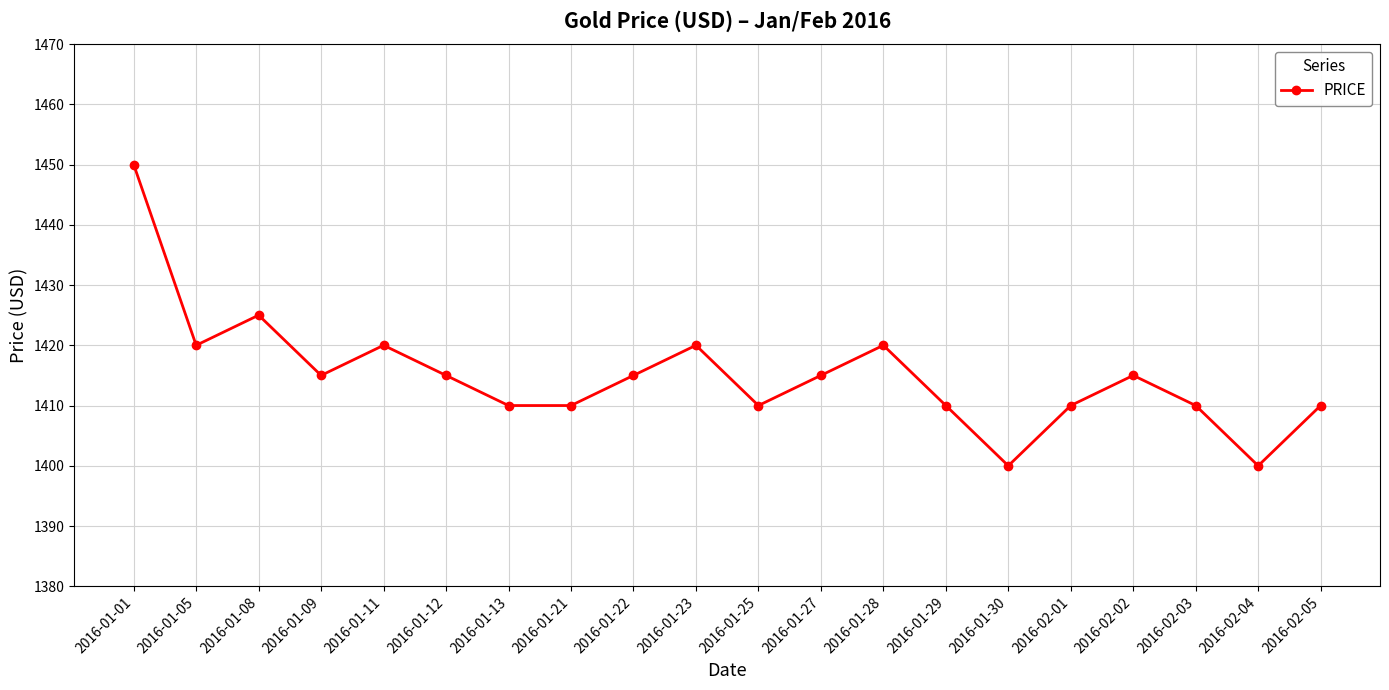

At which label does the data first exceed 1415?

2016-01-01